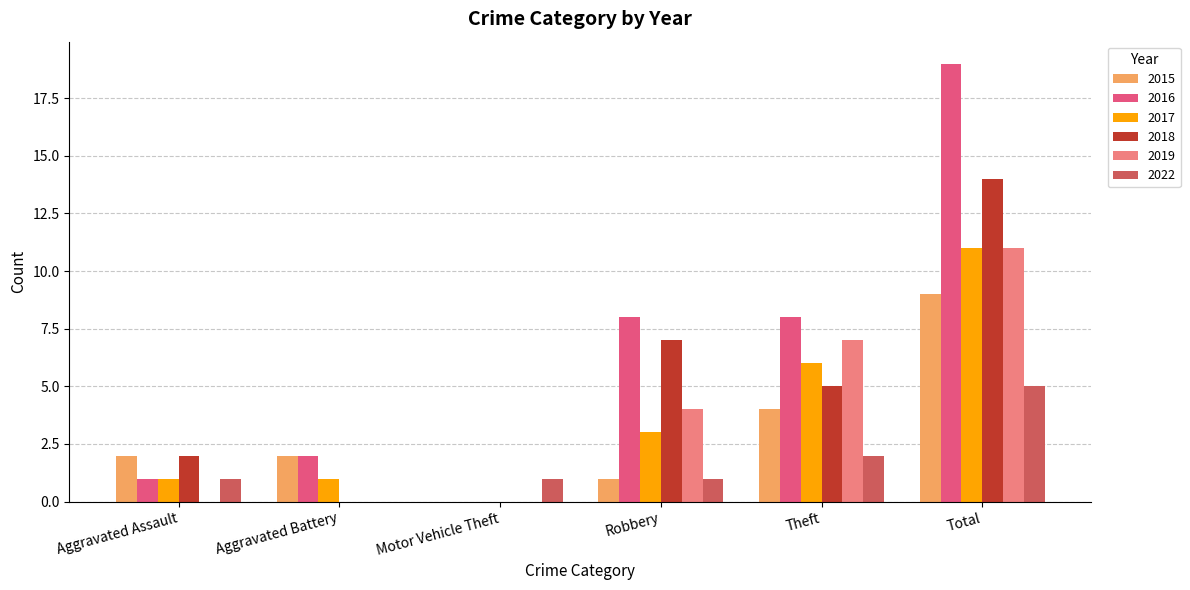

What is the spread (max minus min) of values at Aggravated Assault?

2